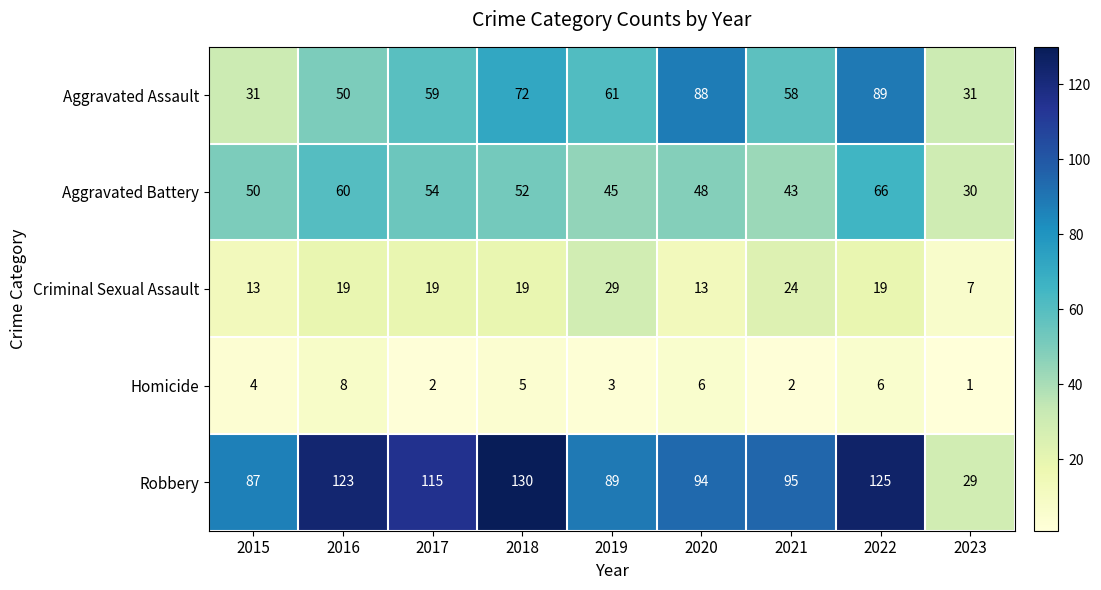

True or false: Criminal Sexual Assault has a value of 30 at 2016.

False